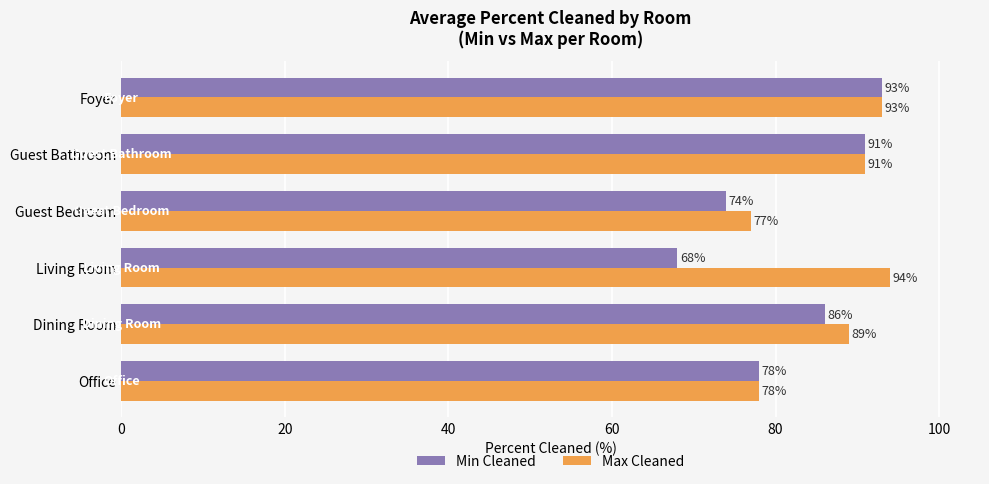

How many data points in Min Cleaned are less than 86?

3